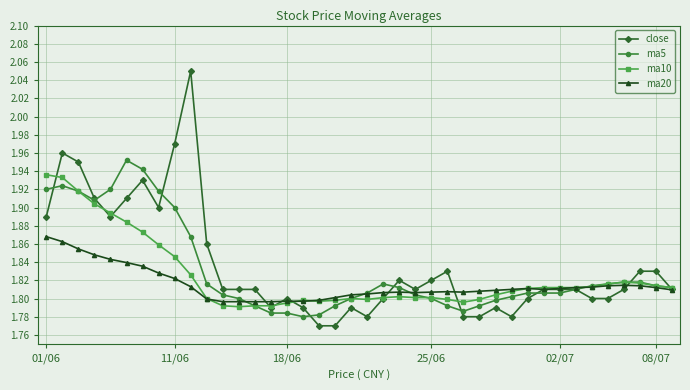

How many distinct data groups are displayed?

4